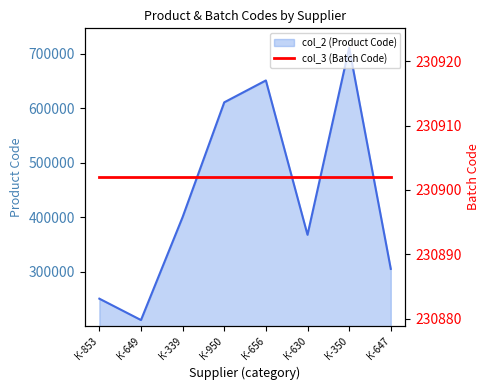

How many values in the col_2 (Product Code) line series exceed 400453?

3